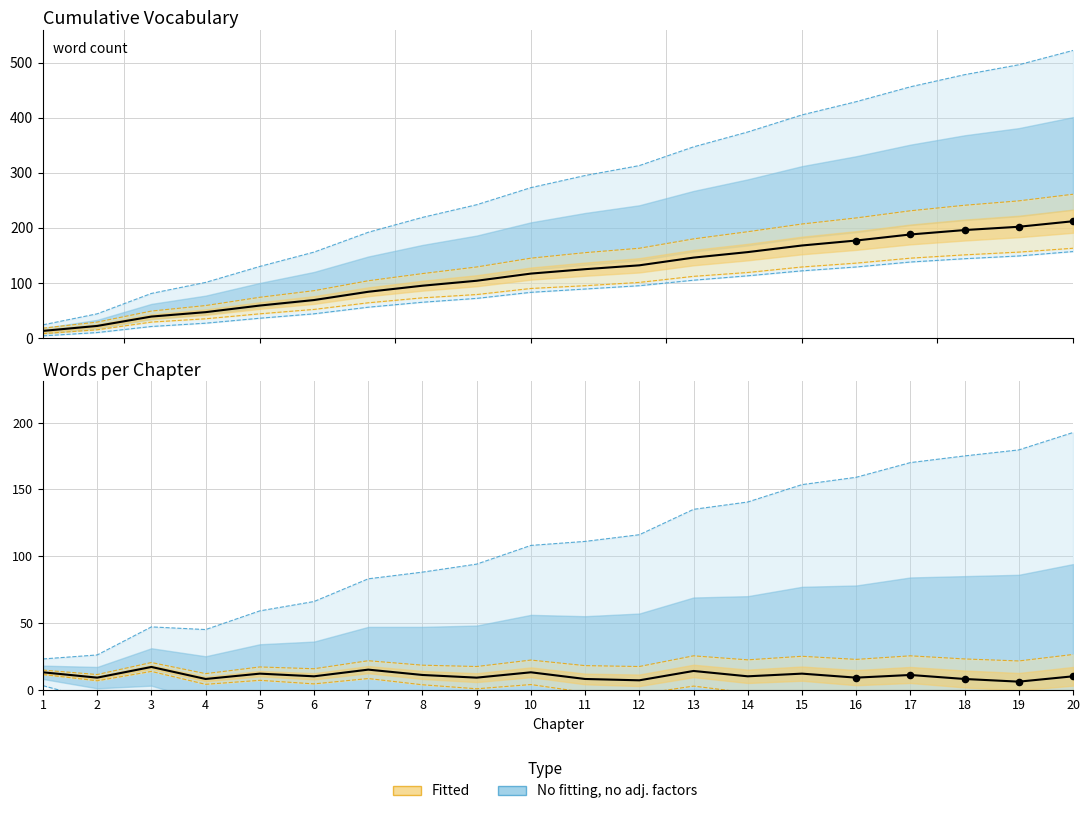

Between 19 and 1, which is larger?

19